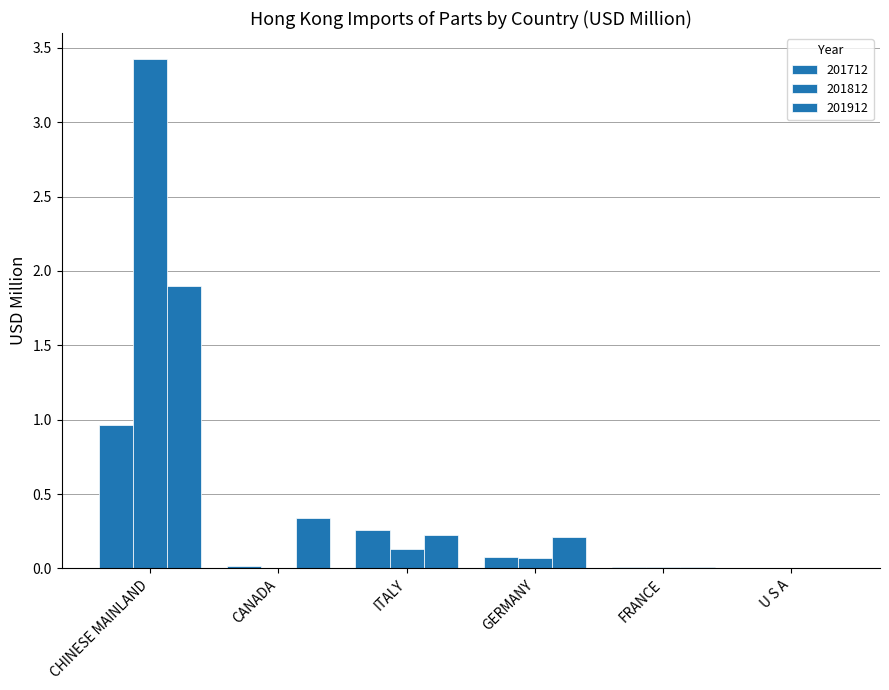

How many groups of bars are there?

6